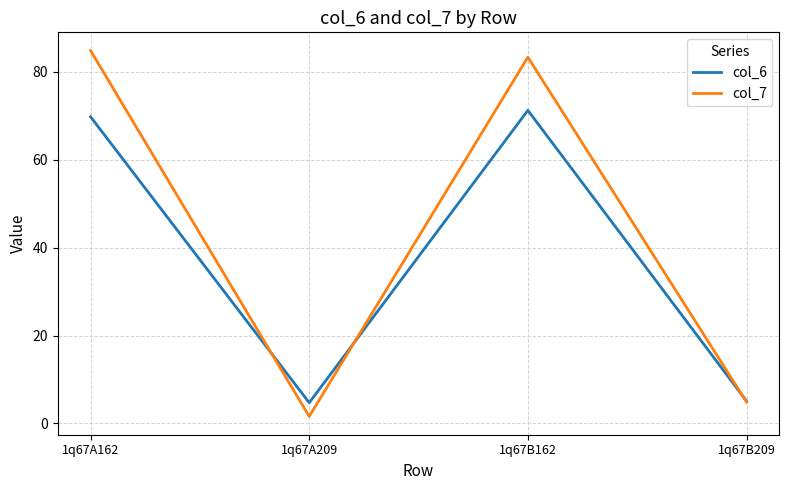

Which series changed the most between 1q67B162 and 1q67B209?

col_7